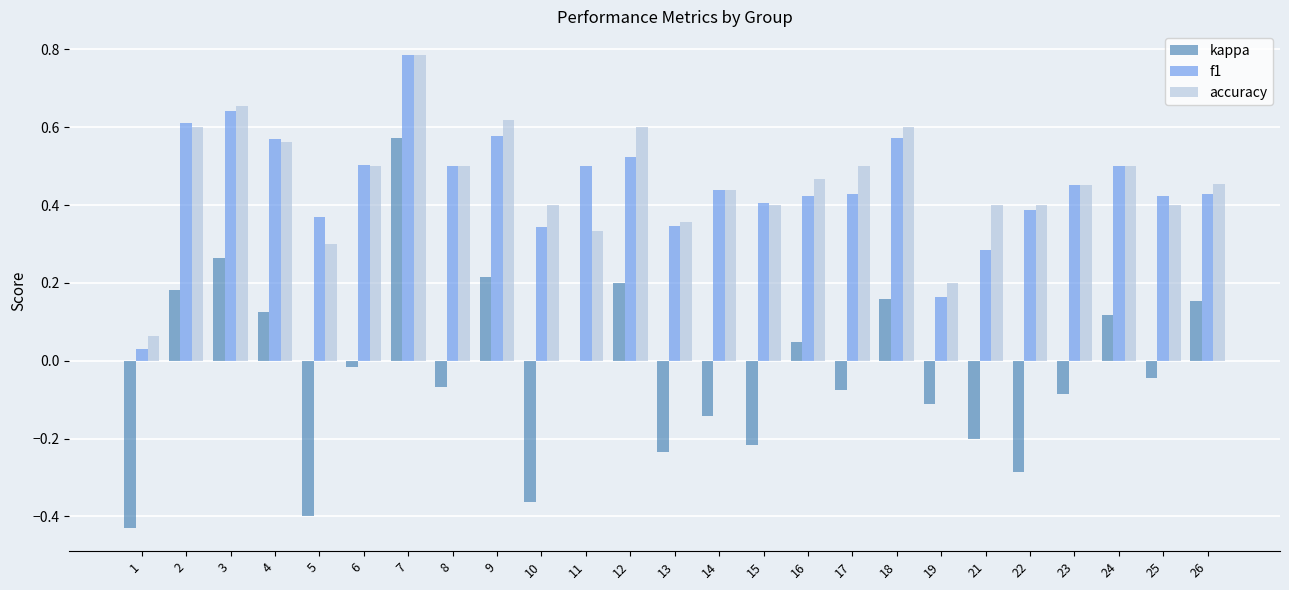

How many series are shown in this chart?

3